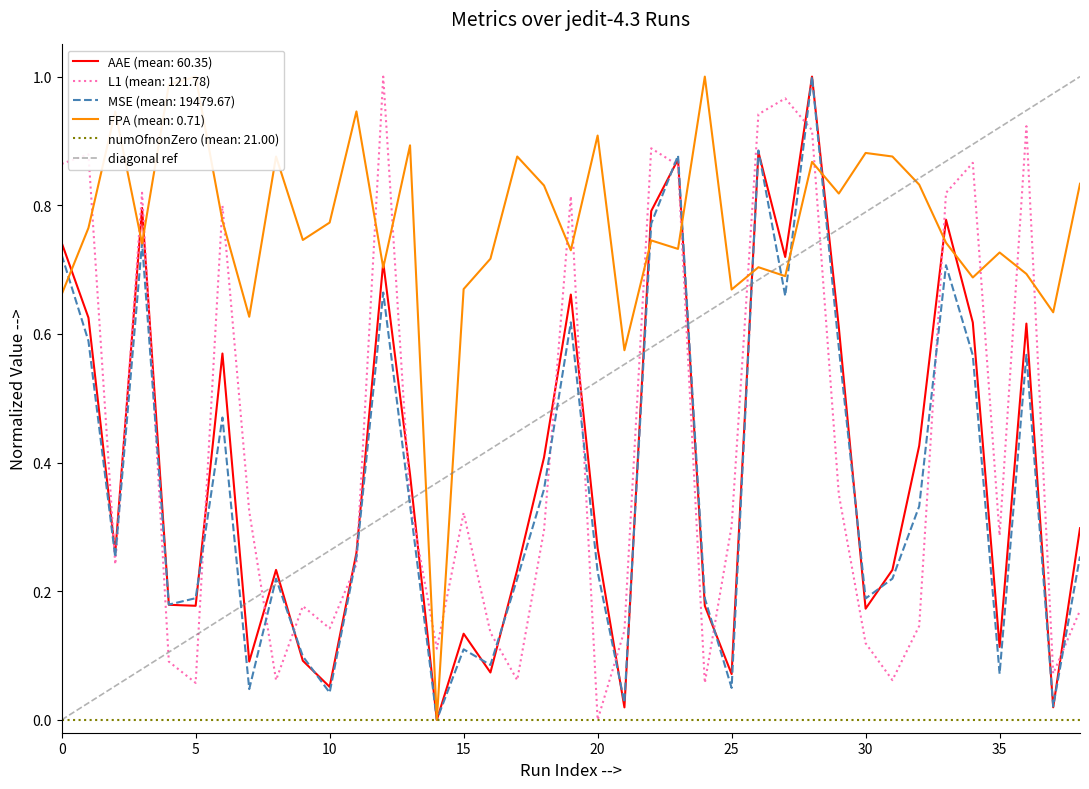

True or false: L1 (mean: 121.78) has a value of 0.0 at 20.

True